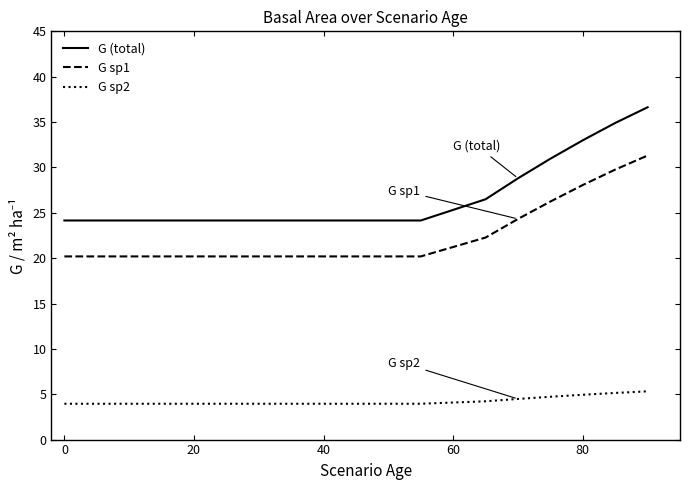

How many series are shown in this chart?

3